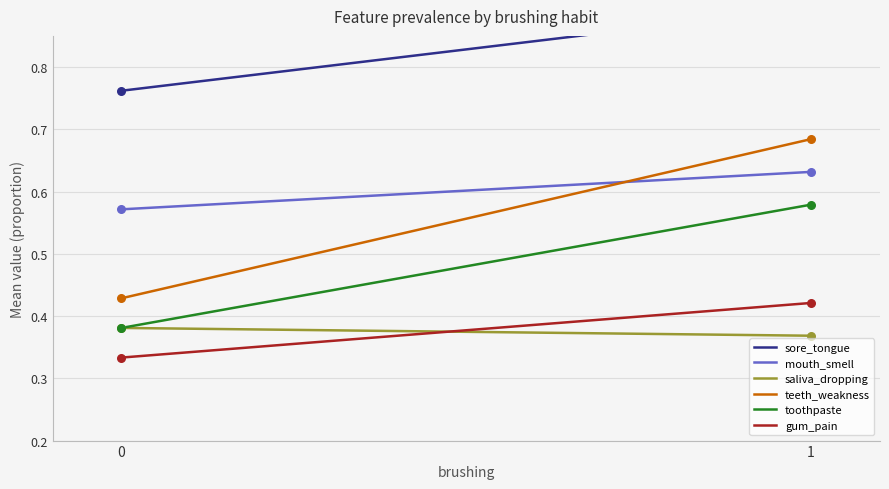

What is the total value across all series at 0?

2.8